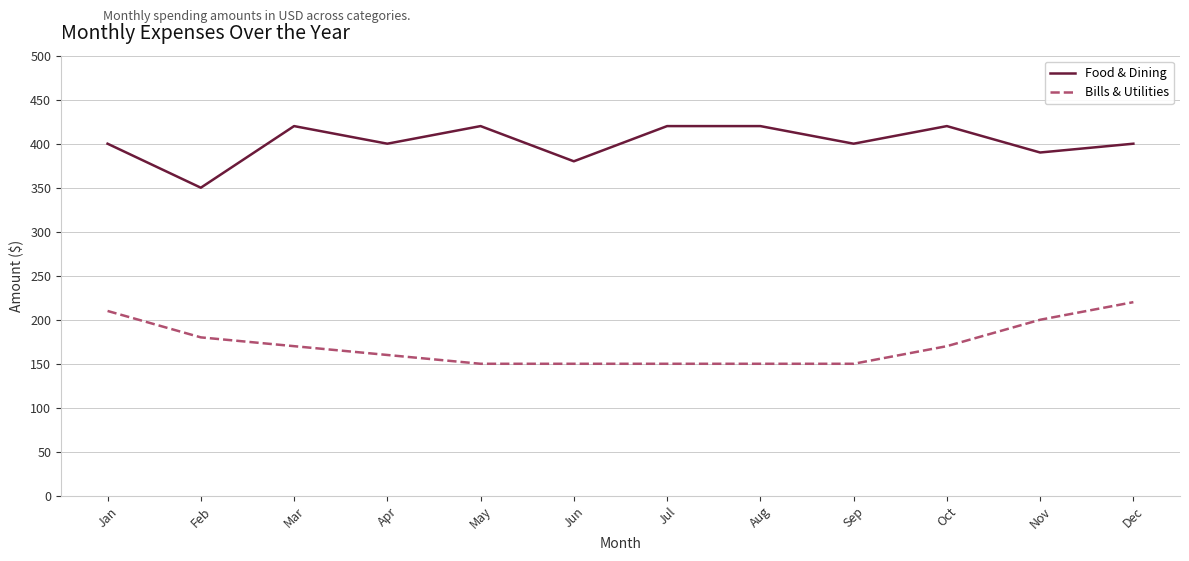

Count the Bills & Utilities values in the range 150 to 200.

10